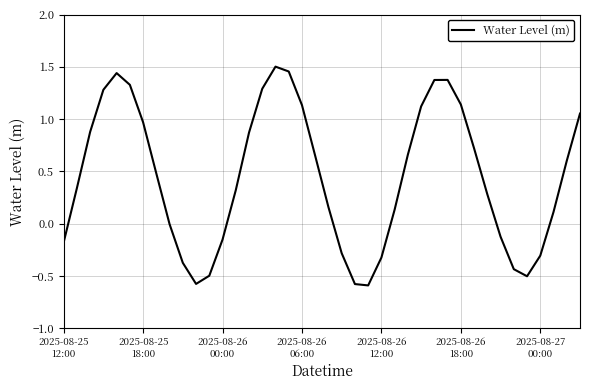

What is the smallest value displayed?

-0.6